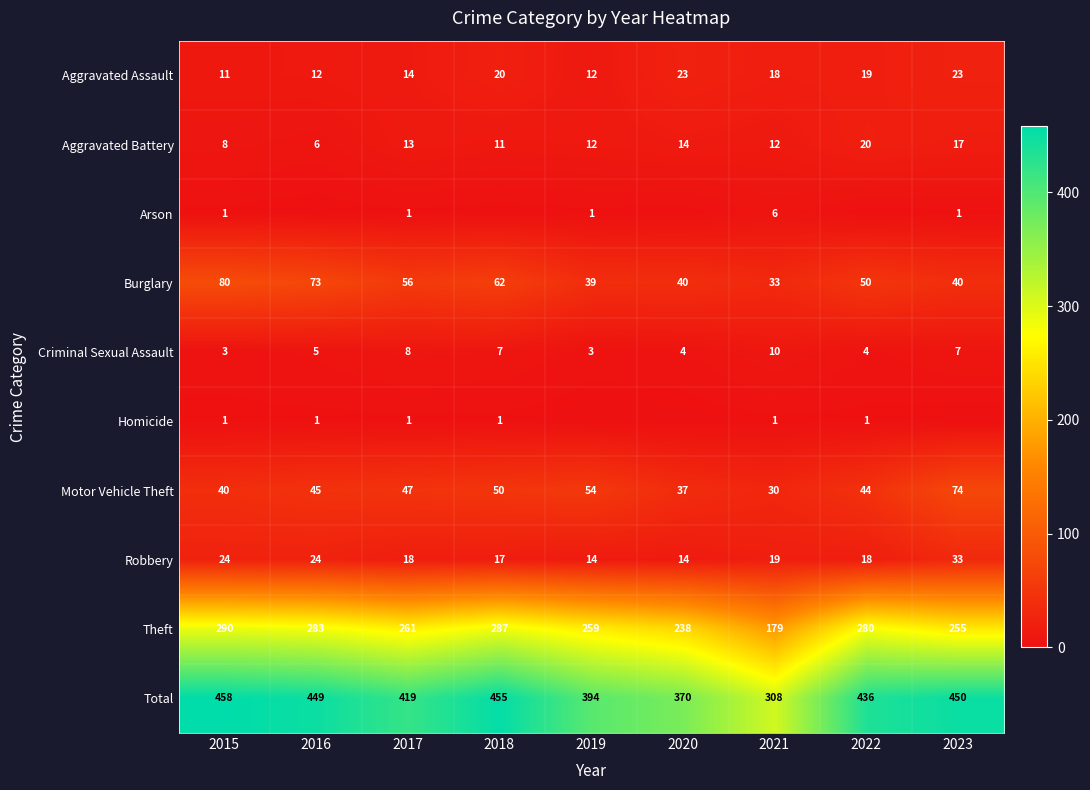

The Theft series shows 160 at 2015. True or false?

False